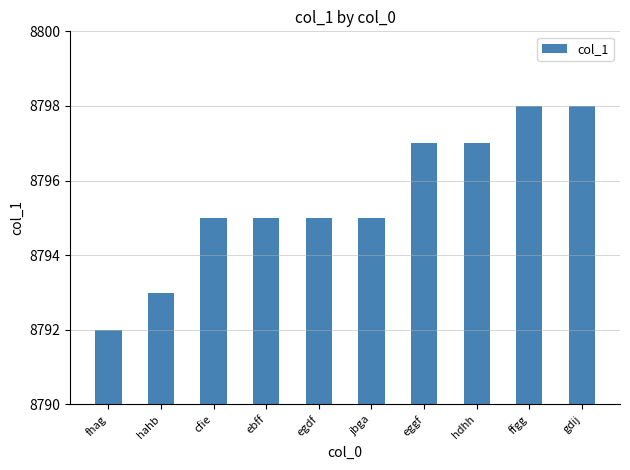

What is the sum of the values at hdhh and jbga?

17592